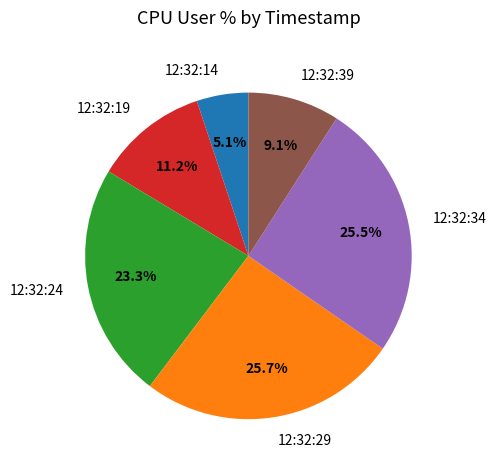

Does any single category account for the majority?

No